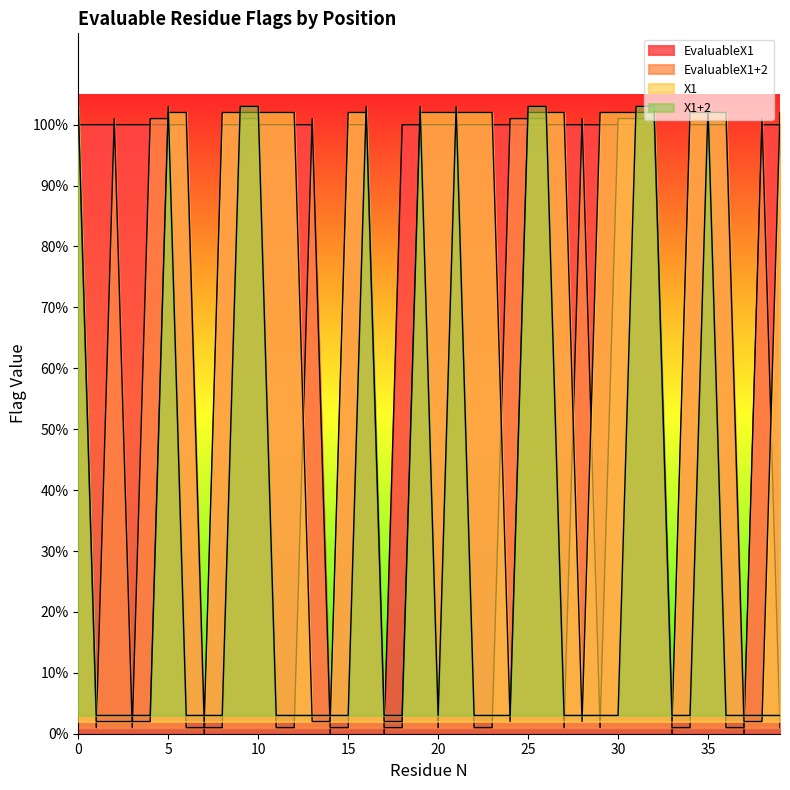

Is the value of EvaluableX1+2 at 34 greater than the value of EvaluableX1 at 20?

No